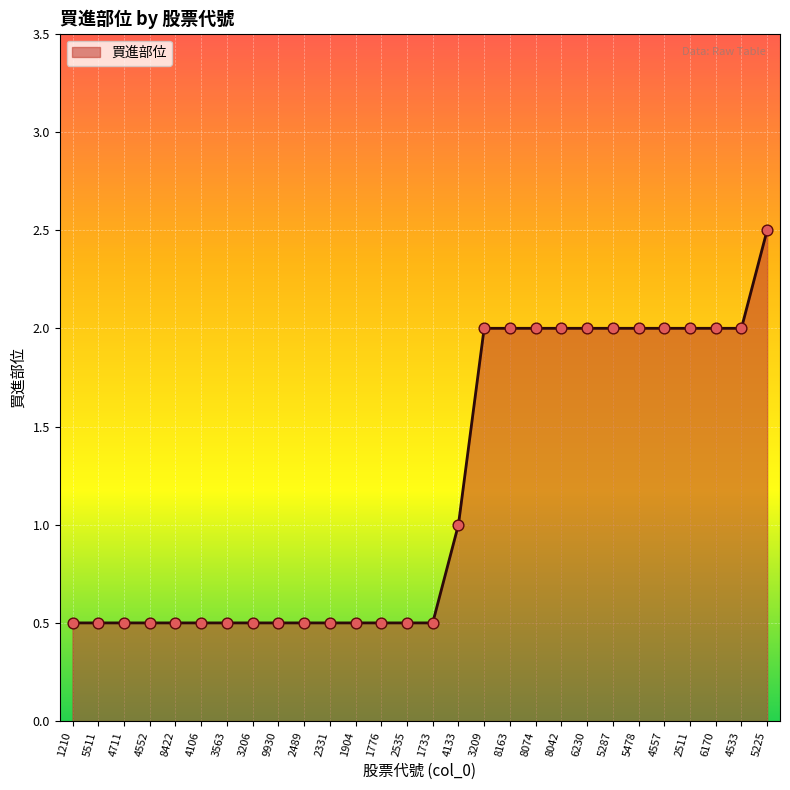

What is the ratio of the value at 8074 to the value at 4533?

1.0